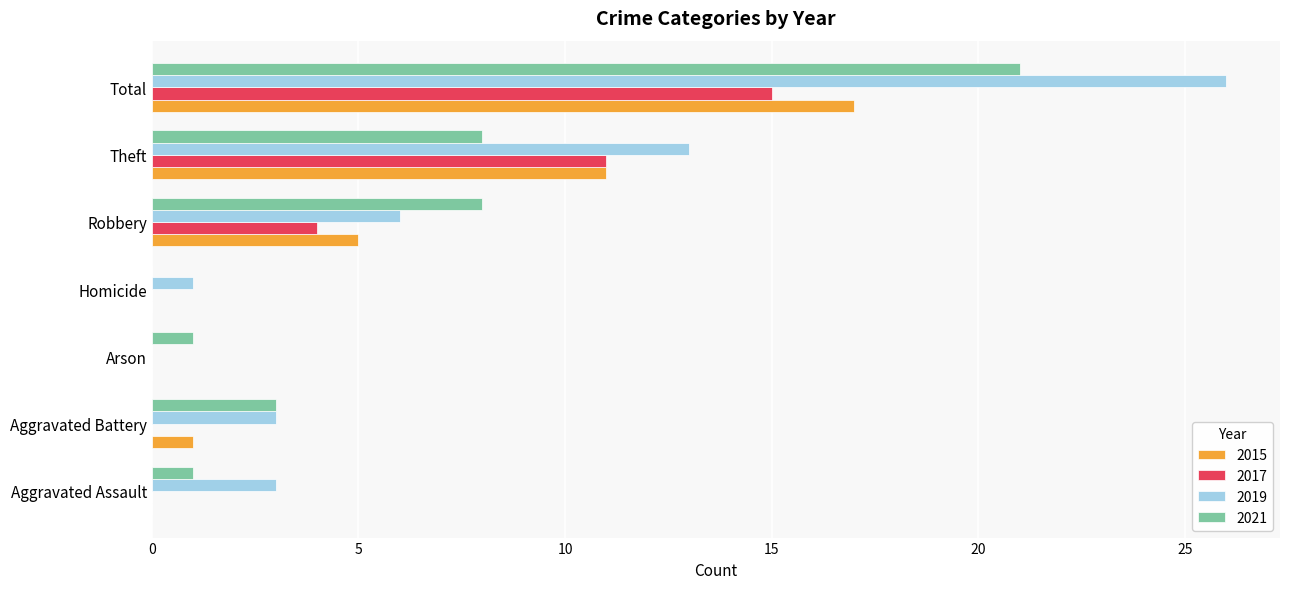

What is the spread (max minus min) of values at Total?

11